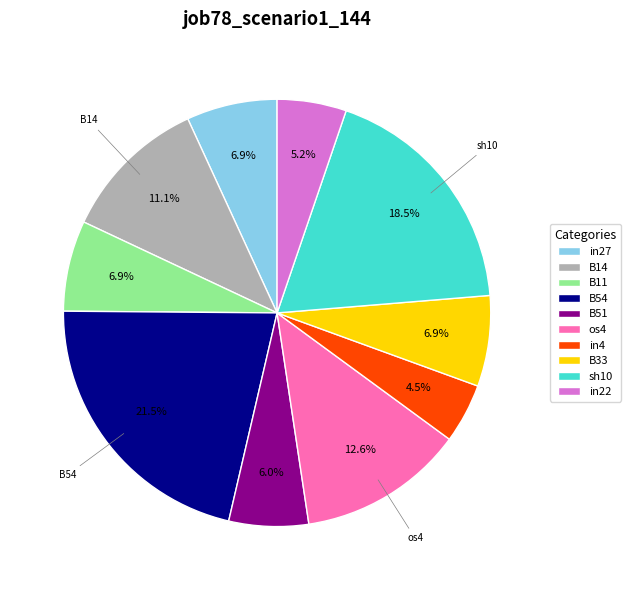

What is the smallest slice in the pie chart?

in4